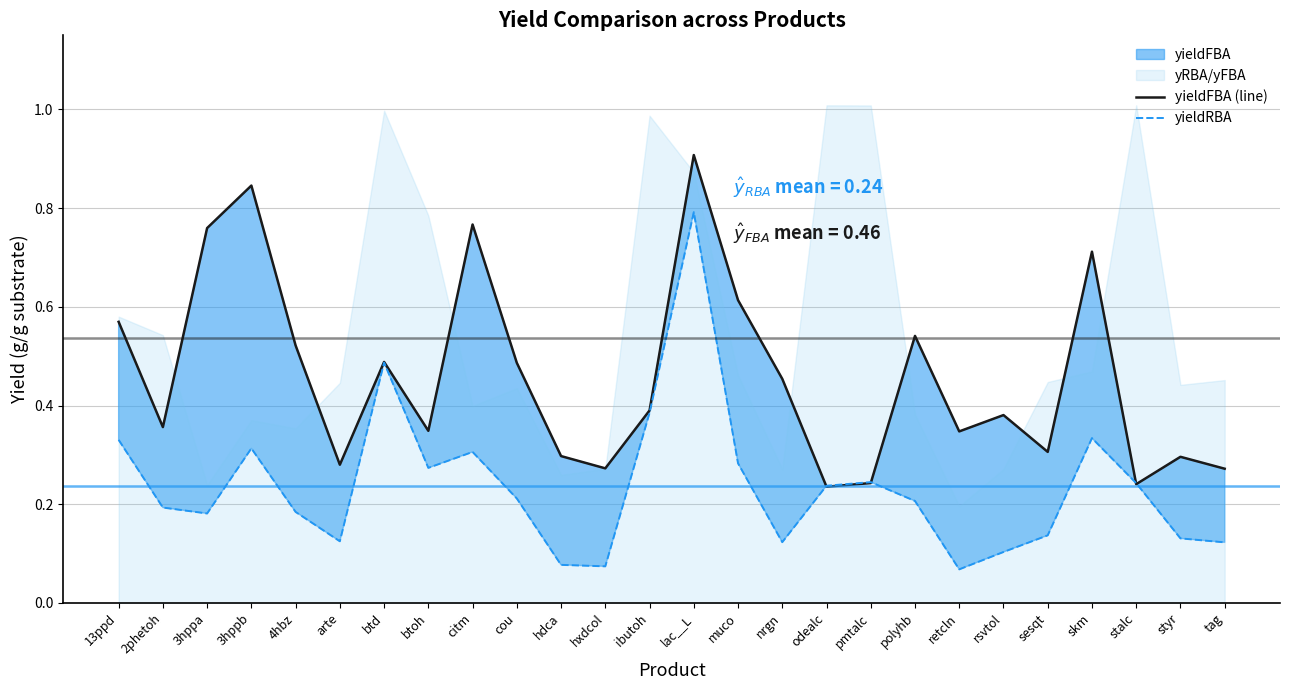

What is the lowest value of the yieldRBA series?

0.1